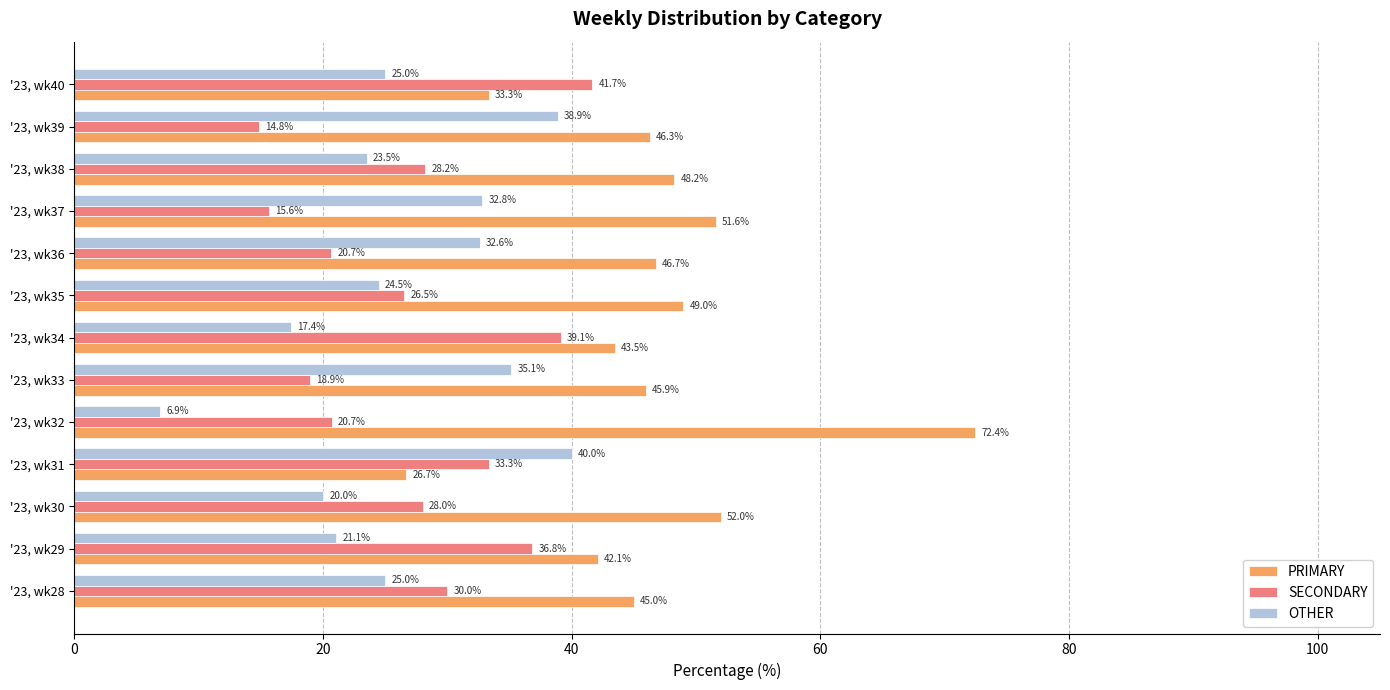

Between '23, wk28 and '23, wk32, which series saw the biggest shift?

PRIMARY